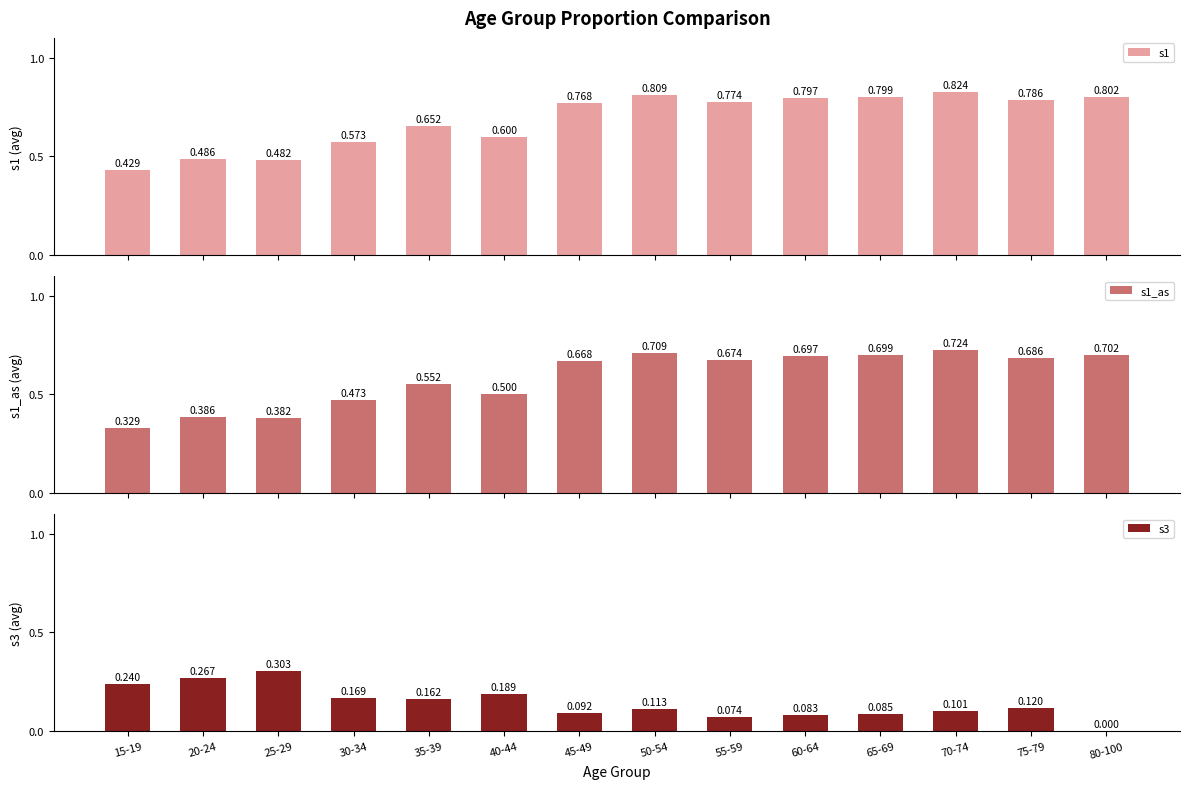

True or false: s1 has a value of 0.7 at 35-39.

True